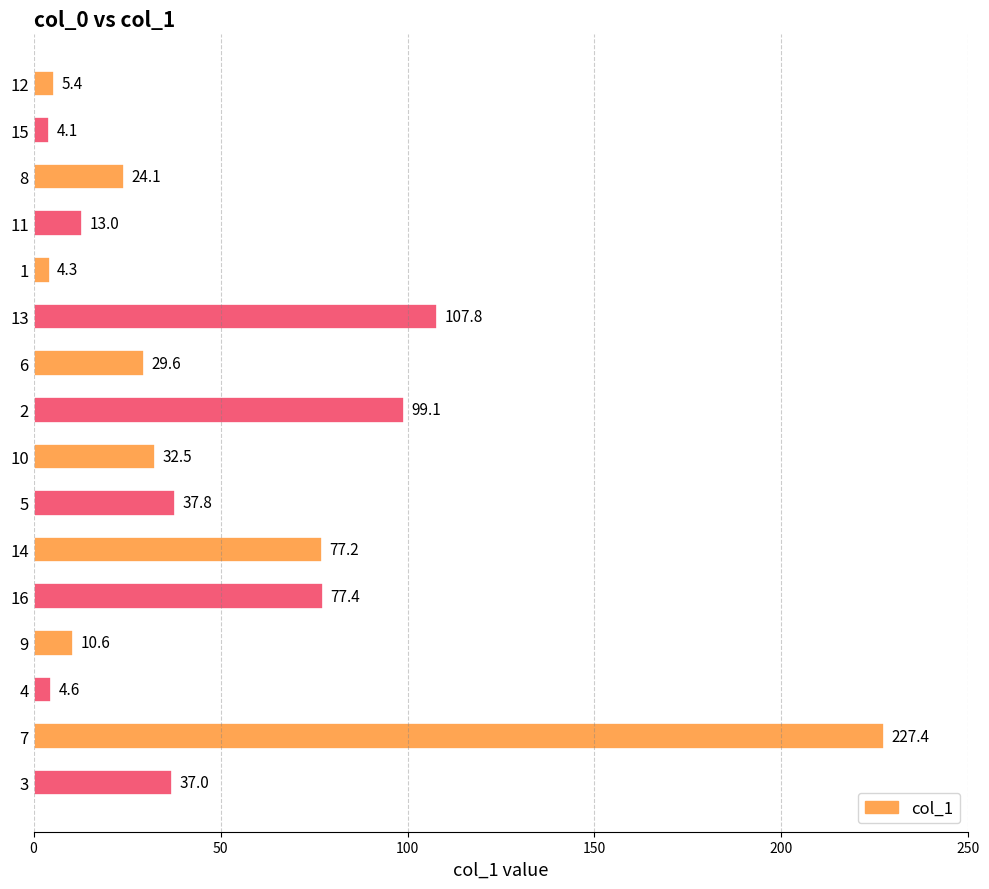

What is the change in value from 12 to 1?

-1.1